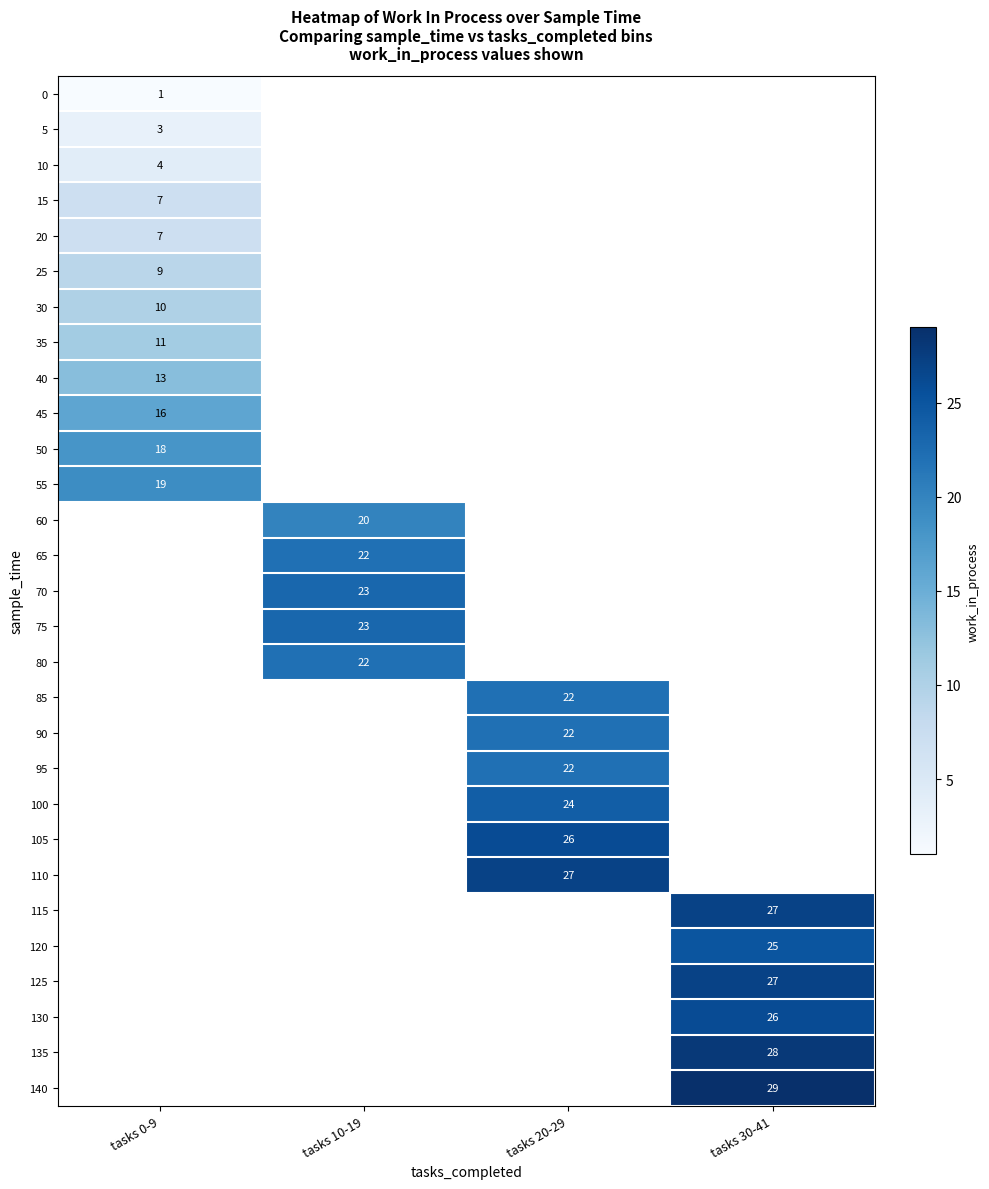

At how many categories does at least one series exceed 1?

4